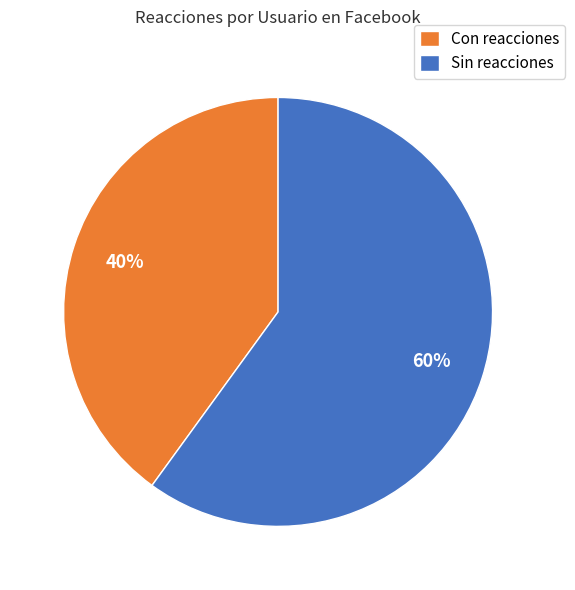

Count the number of slices in the pie.

2